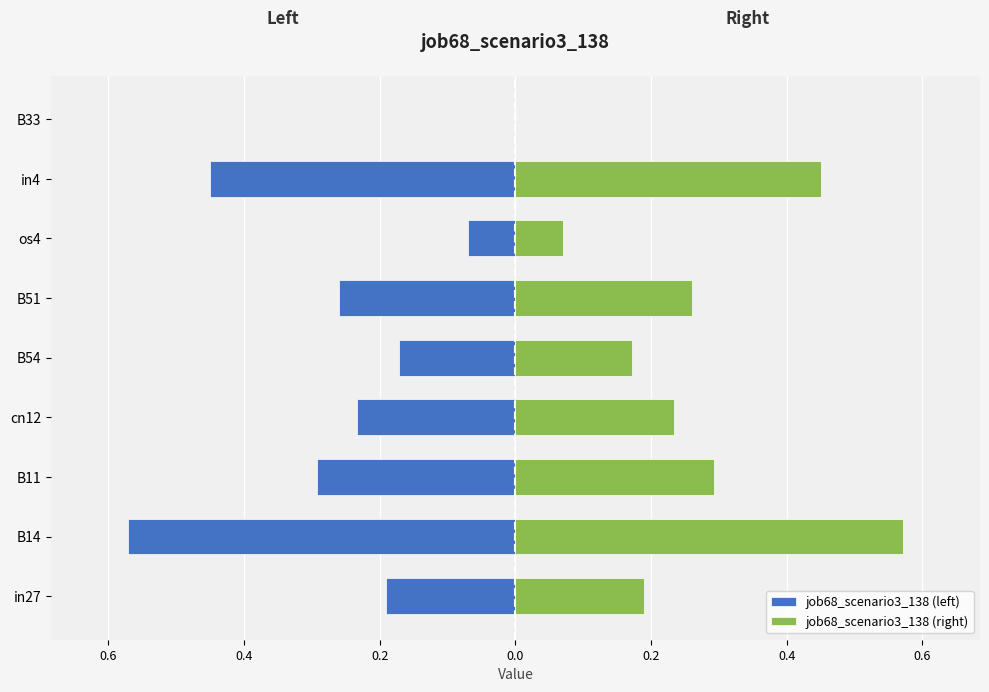

The job68_scenario3_138 (right) series shows 0.1 at os4. True or false?

False